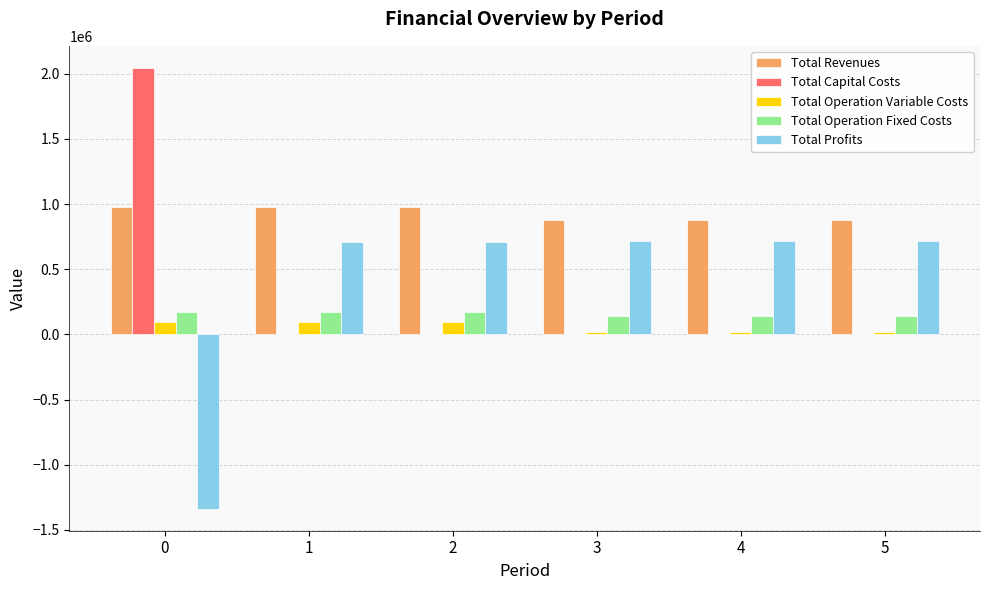

Is it true that Total Profits equals 715184.1 at 5?

True